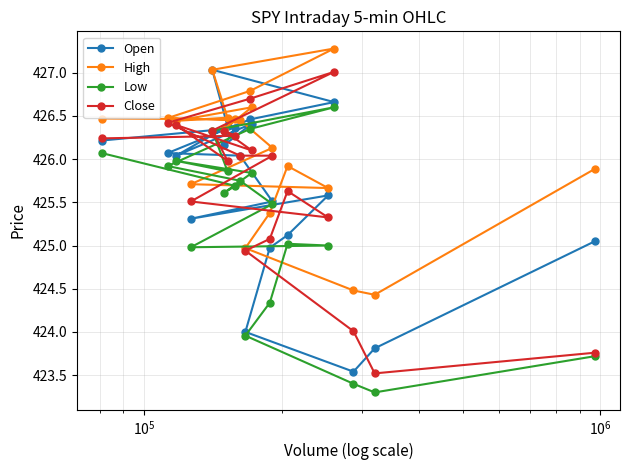

Which series has the largest total across all categories?

High